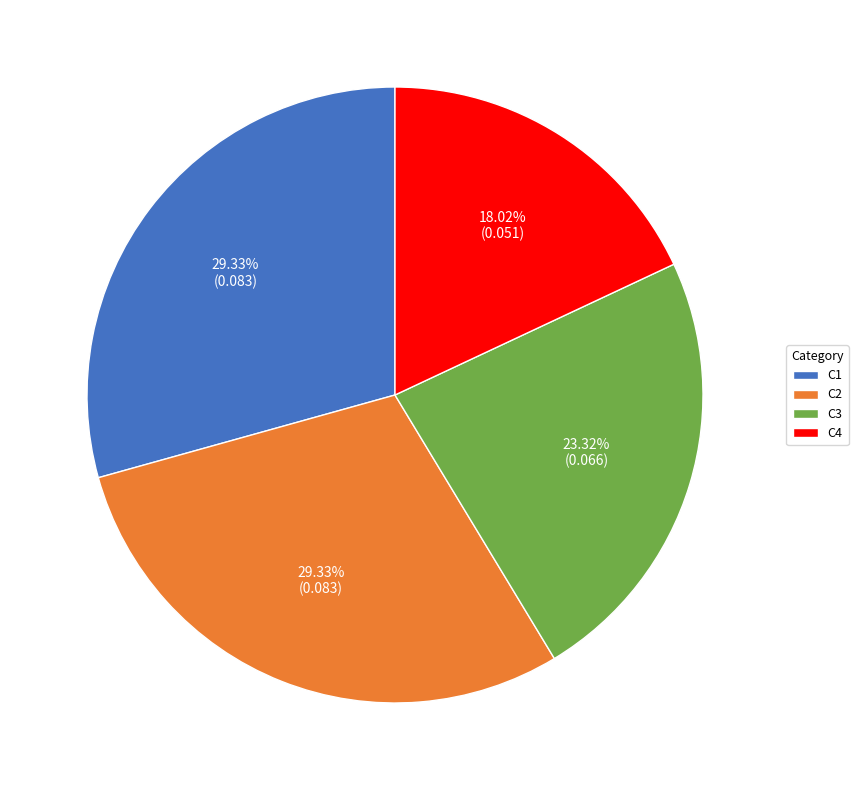

Does C1 represent more than half of the total?

No